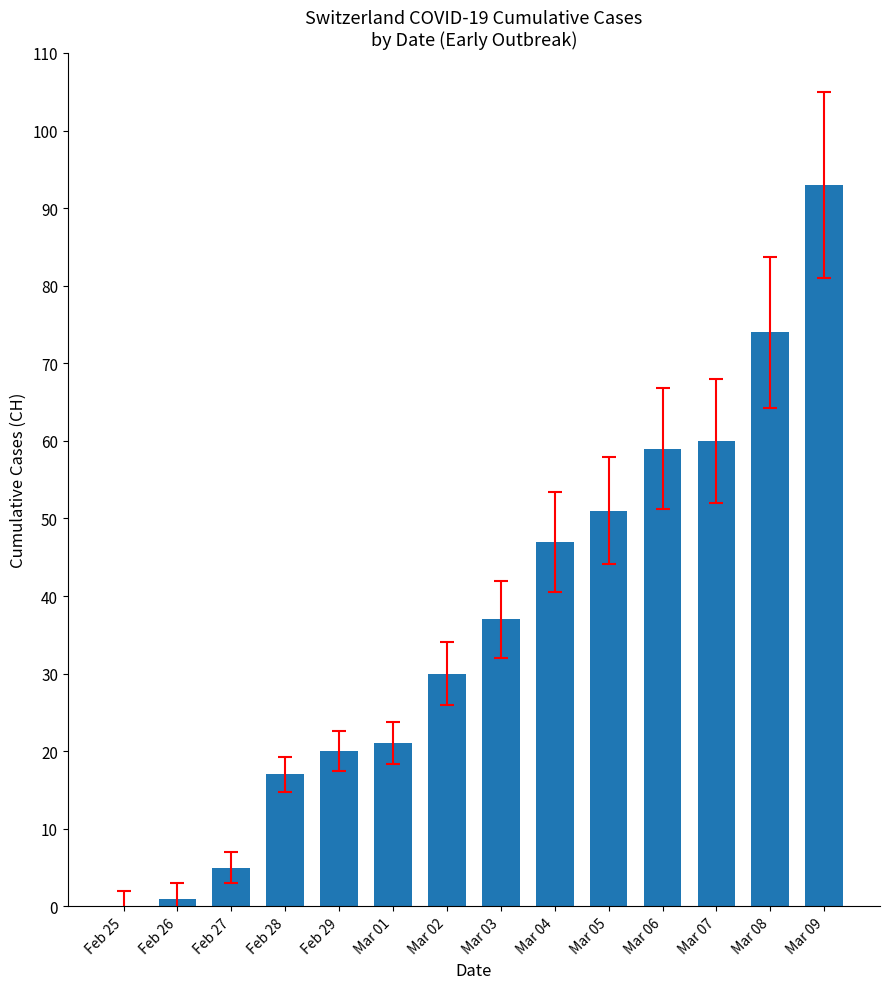

Approximately how many times larger is the value at Mar 06 compared to Mar 04?

1.3